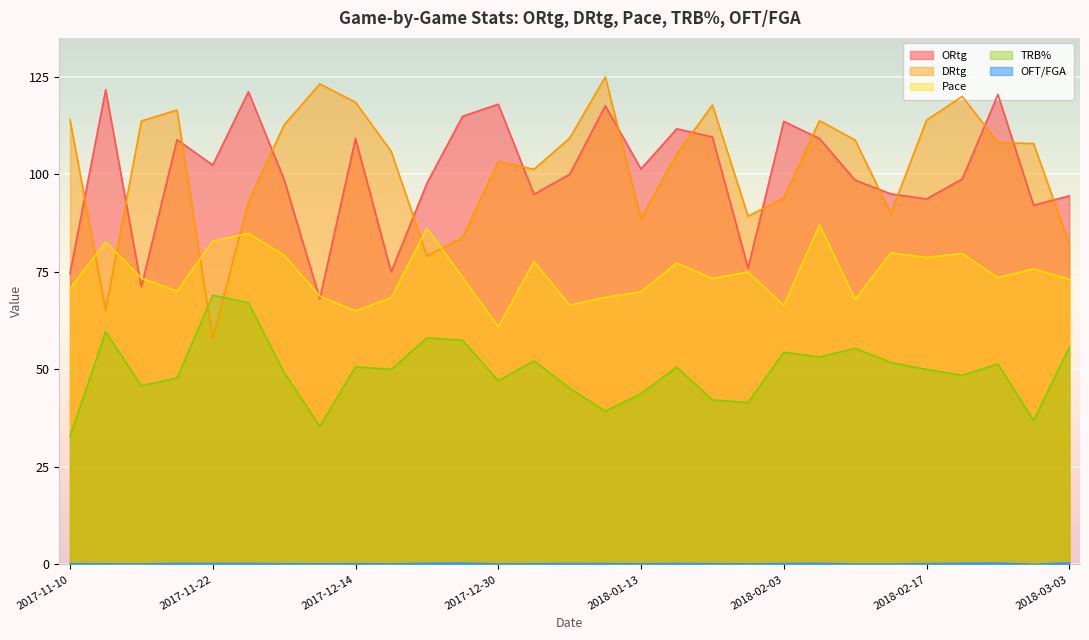

What is the label of the 23rd point from the right?

2017-11-28